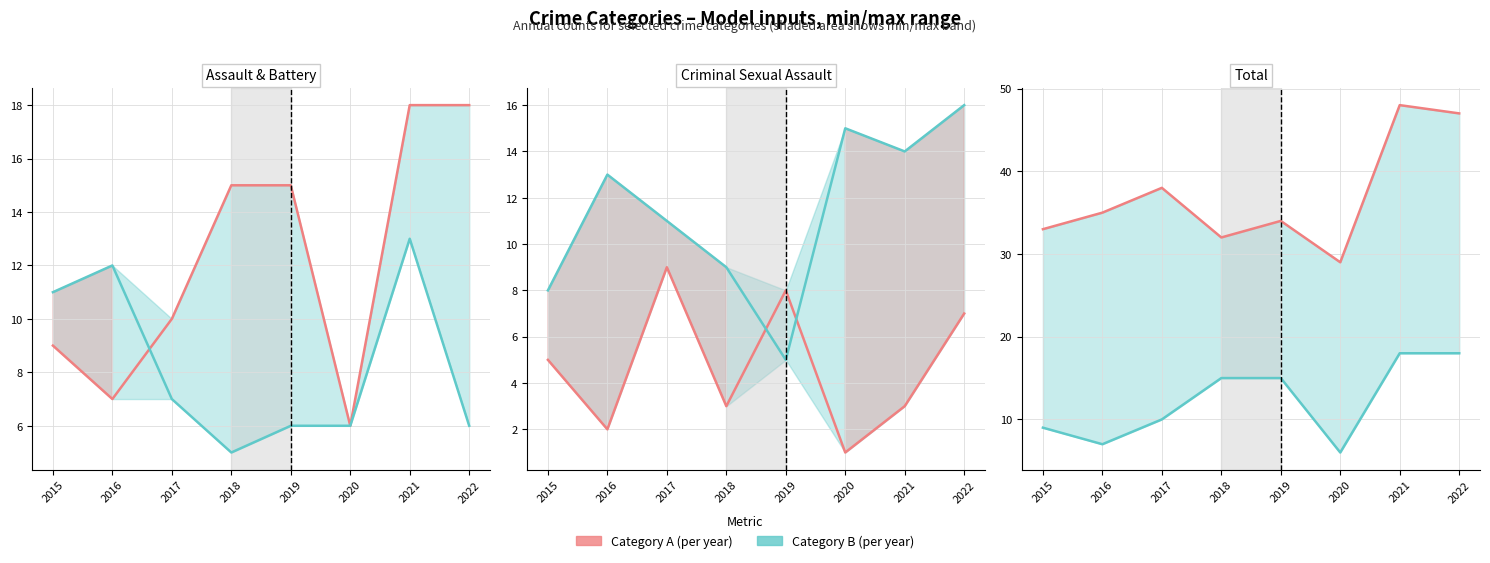

What is the difference between the Robbery values at 2021 and 2019?

9